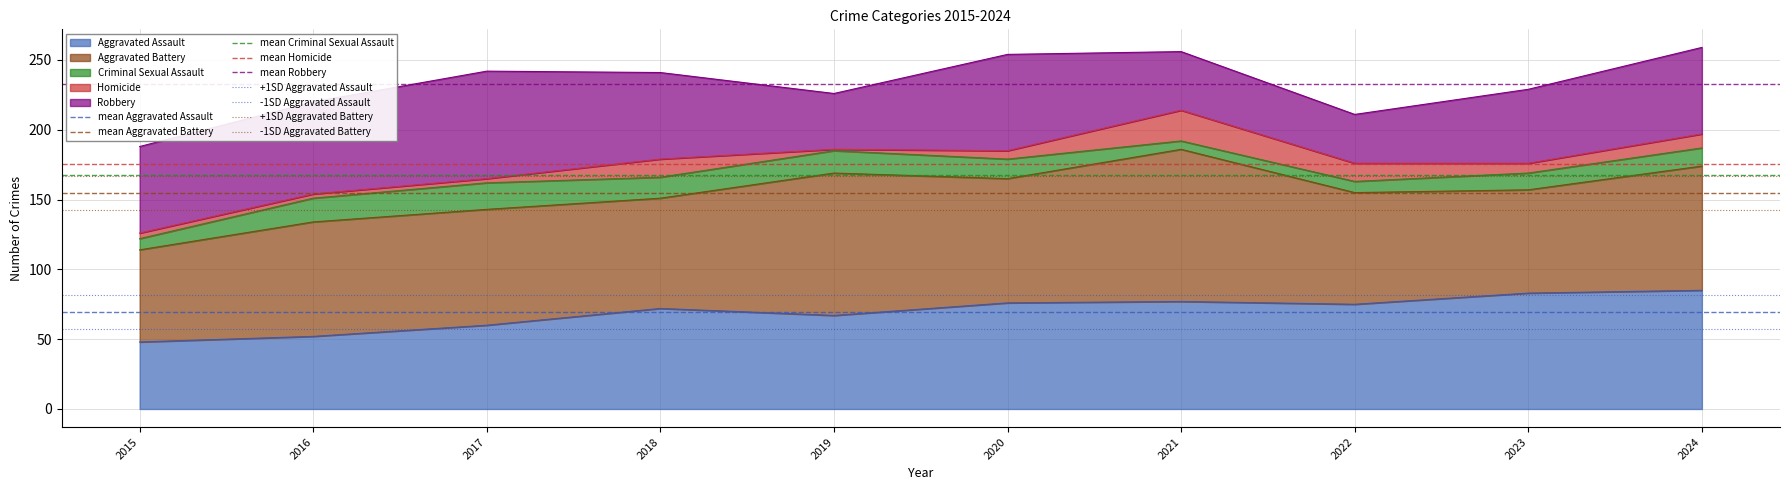

True or false: Robbery and Criminal Sexual Assault intersect in this chart.

False